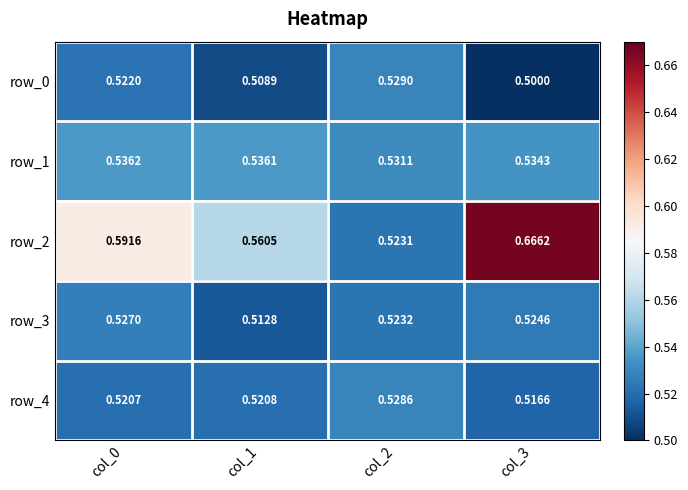

True or false: row_2 has a value of 0.2 at col_3.

False